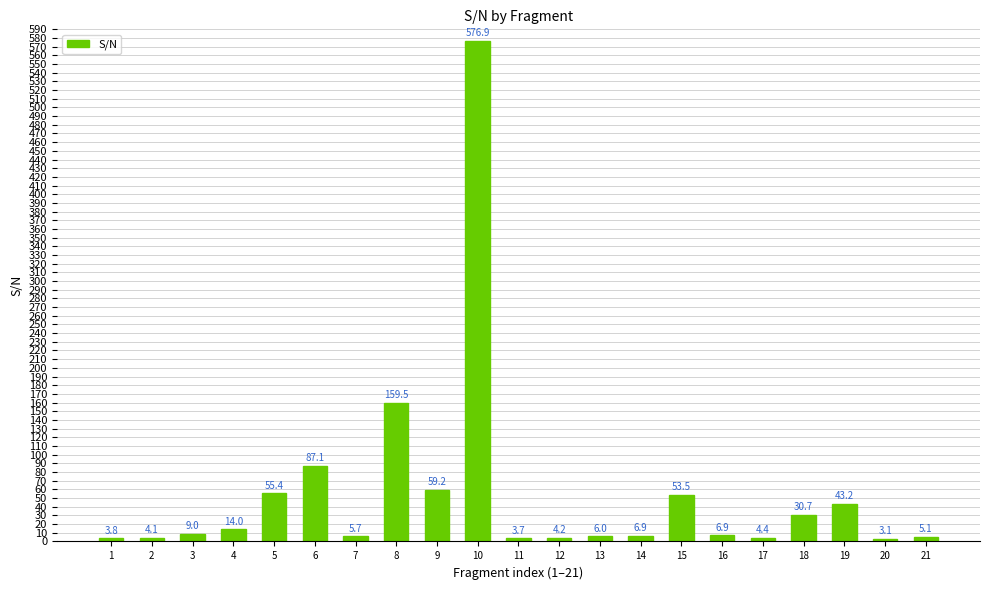

Reading left to right, list all the values displayed in this chart.

1=3.8	2=4.1	3=9.0	4=14.0	5=55.4	6=87.1	7=5.7	8=159.5	9=59.2	10=576.9	11=3.7	12=4.2	13=6.0	14=6.9	15=53.5	16=6.9	17=4.4	18=30.7	19=43.2	20=3.1	21=5.1